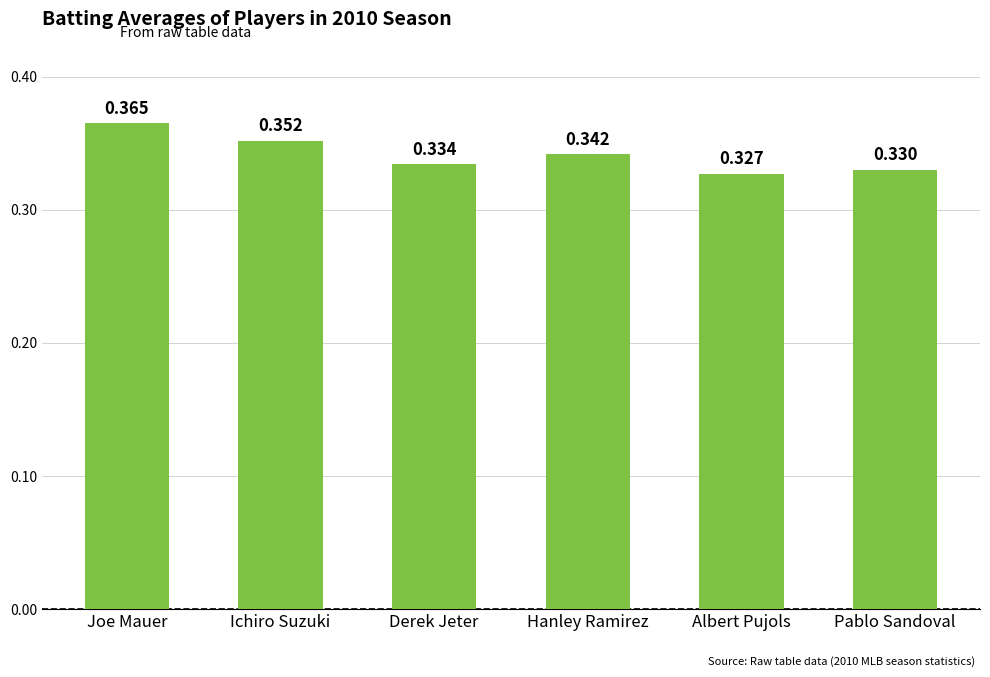

The value at Joe Mauer is 0.5. True or false?

False